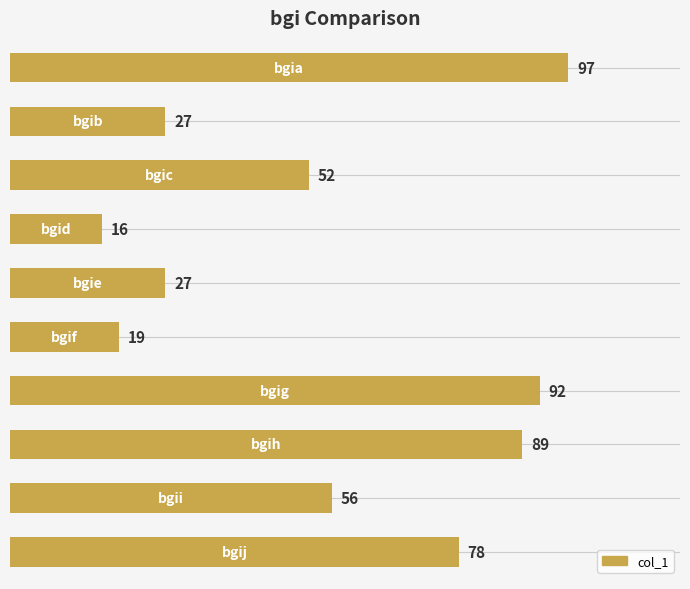

What is the smallest value displayed?

16